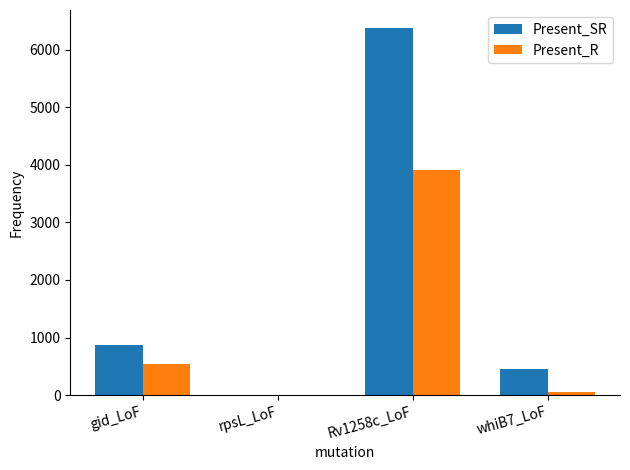

True or false: Present_R has a value of 847 at Rv1258c_LoF.

False